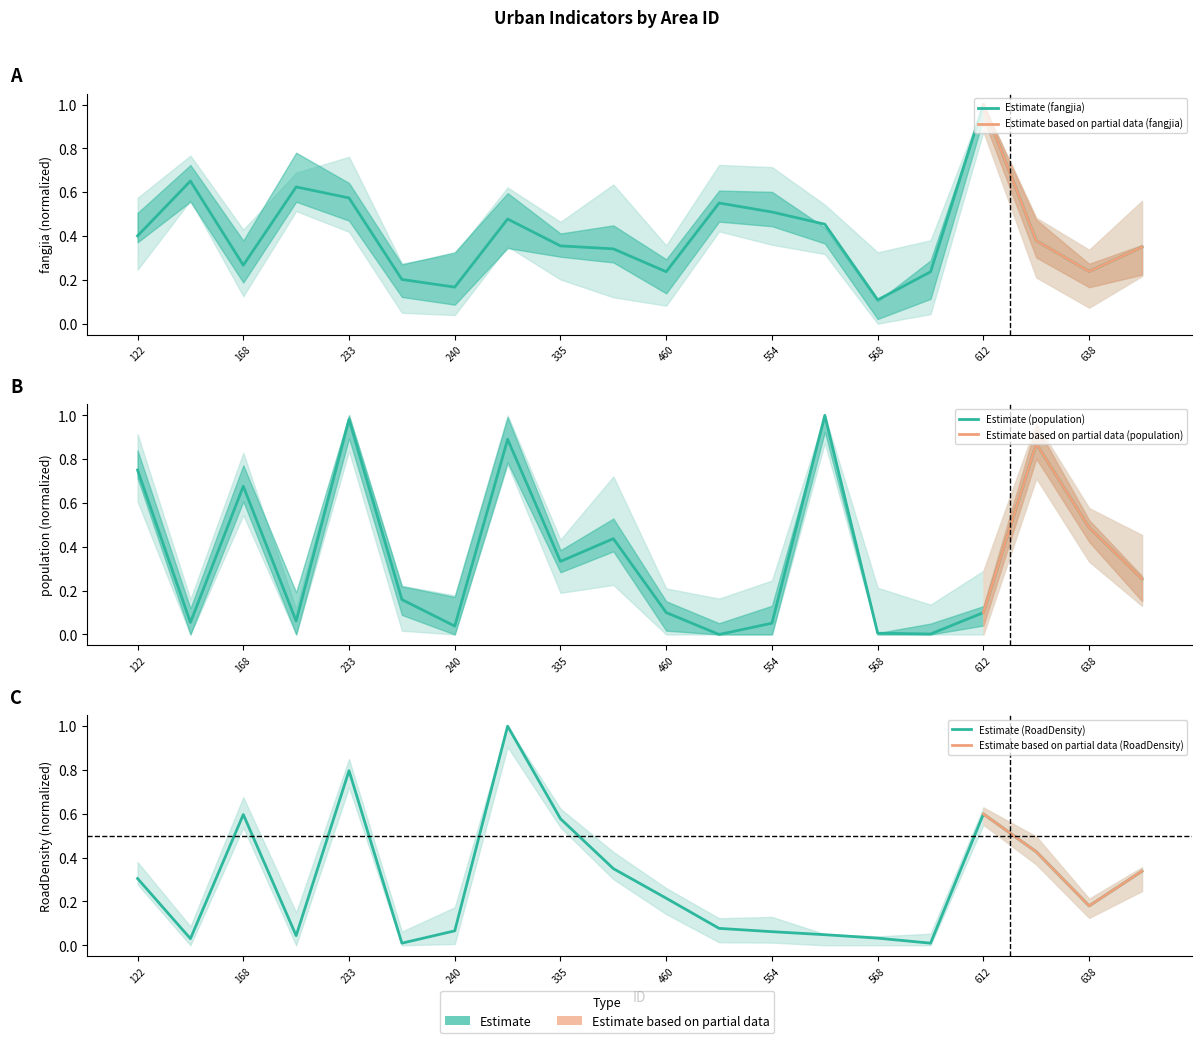

How many times do fangjia and RoadDensity cross each other?

8